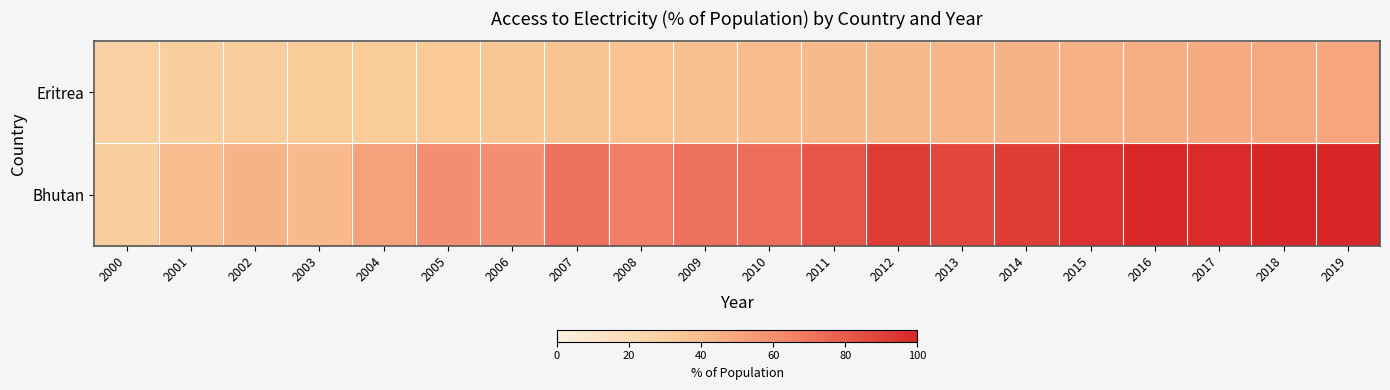

What is the total value across all series at 2018?

149.1